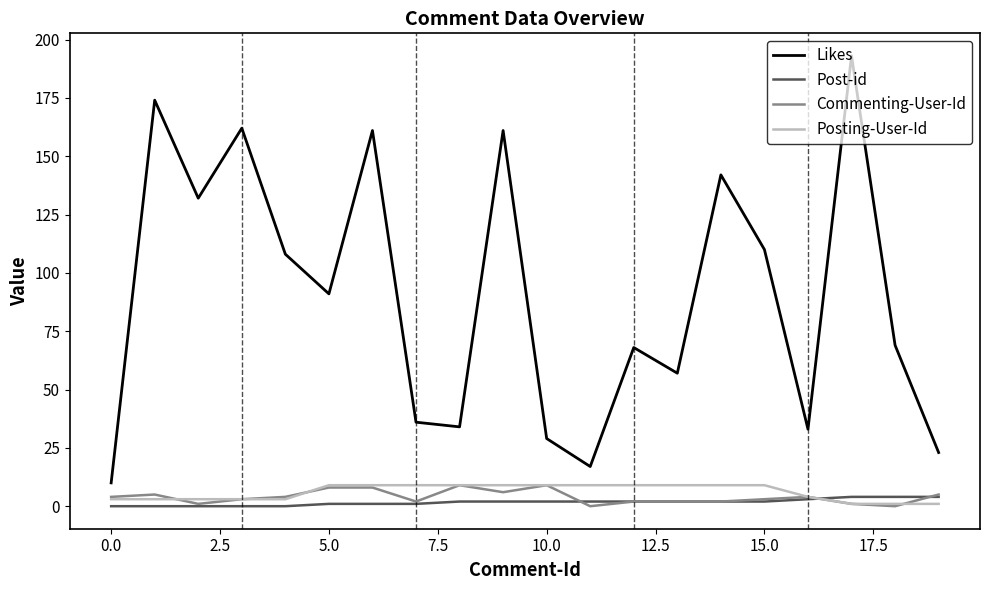

What is the highest value of the Commenting-User-Id series?

9